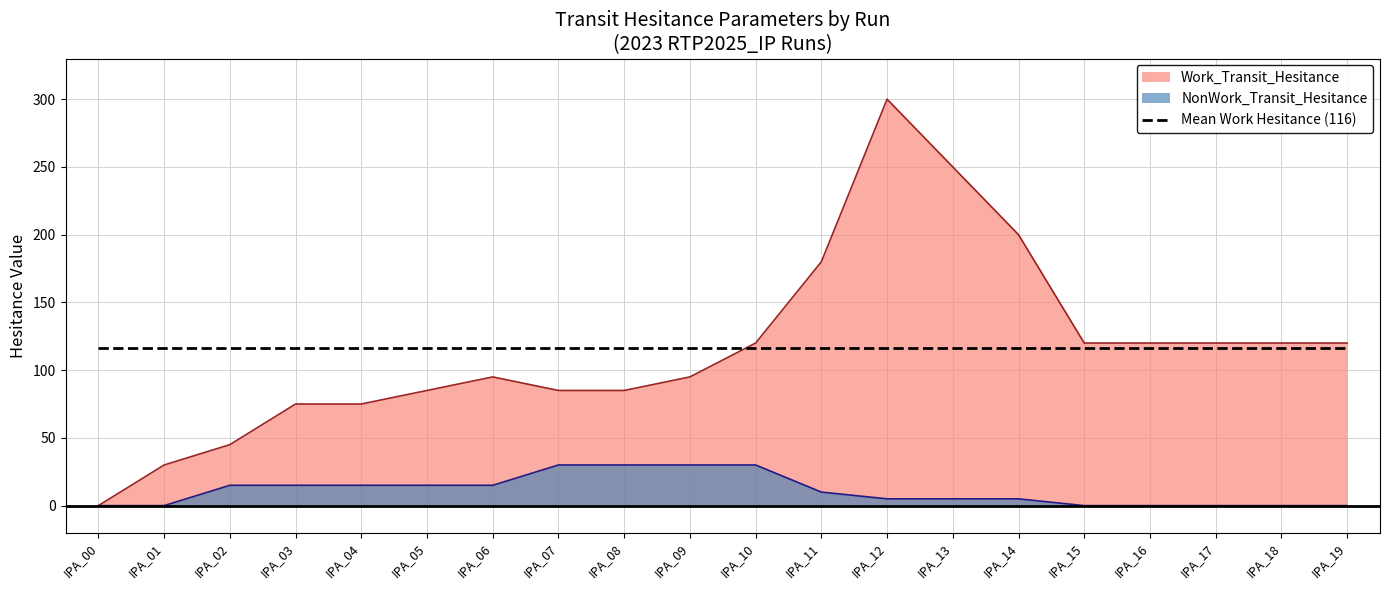

At which label does Work_Transit_Hesitance reach its peak?

IPA_12